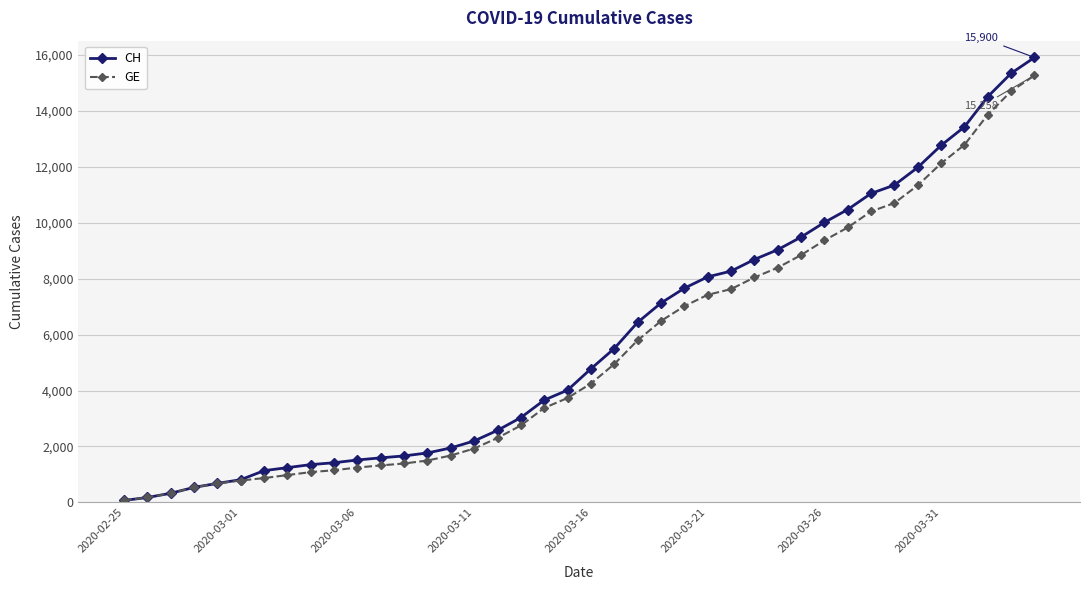

What is the value of the CH point at the 5th from the left?

682